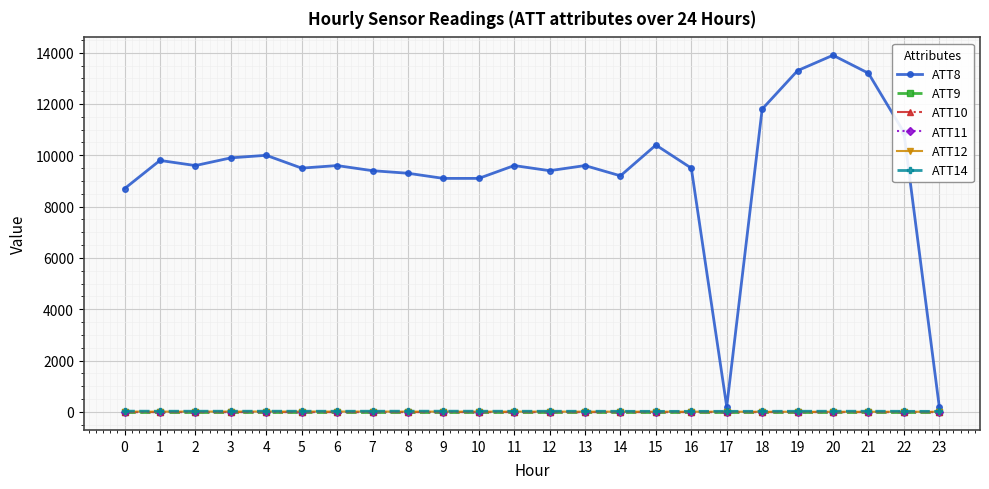

The value of ATT11 at 5 is -14.8. True or false?

False